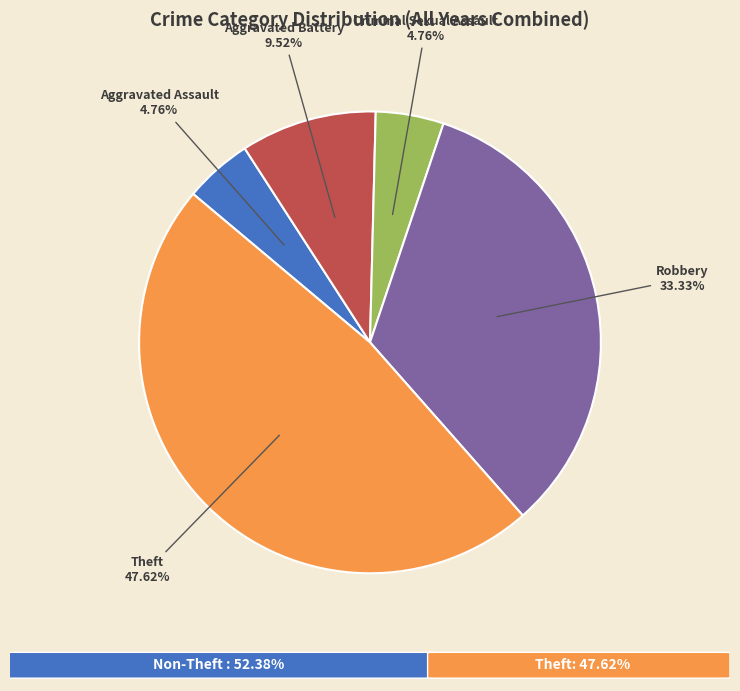

How many slices are in this pie chart?

5